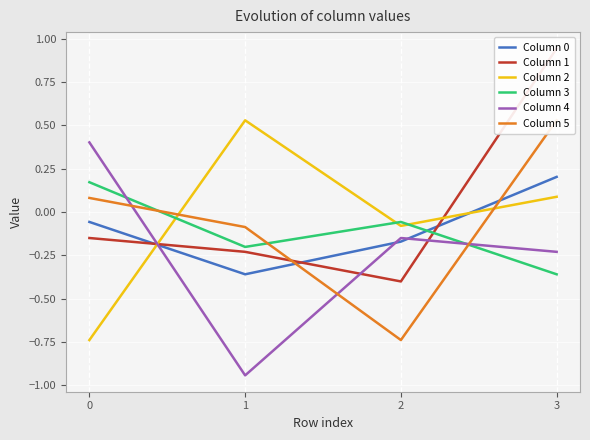

What is the difference between the maximum and minimum values in the Column 1 series?

1.3